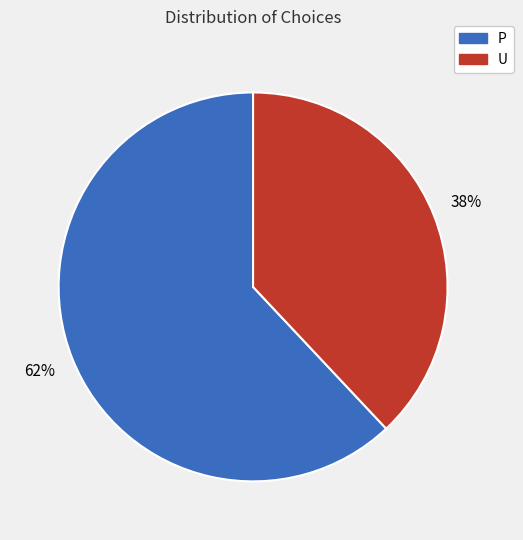

Which slice represents more than half of the pie?

P